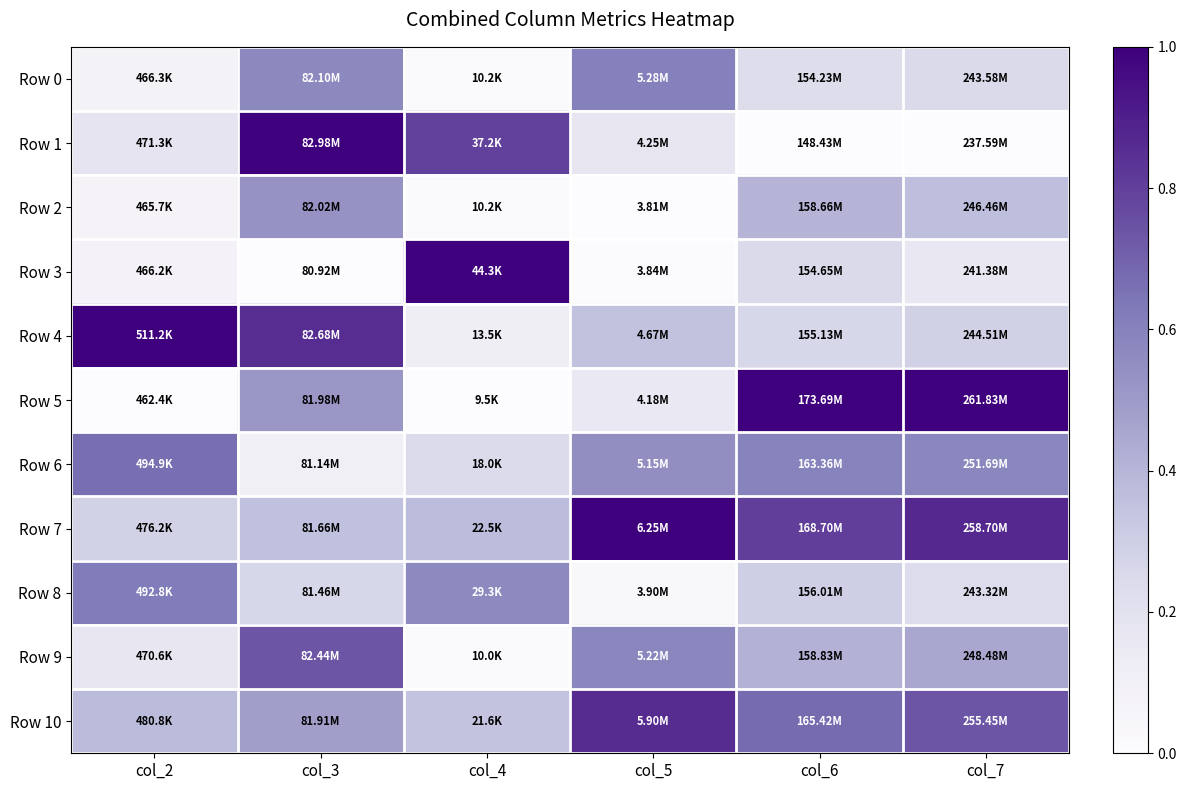

Reading right to left, what are all the values shown in this chart?

Row 0: col_7=0.2	col_6=0.2	col_5=0.6	col_4=0.0	col_3=0.6	col_2=0.1
Row 1: col_7=0.0	col_6=0.0	col_5=0.2	col_4=0.8	col_3=1.0	col_2=0.2
Row 2: col_7=0.4	col_6=0.4	col_5=0.0	col_4=0.0	col_3=0.5	col_2=0.1
Row 3: col_7=0.2	col_6=0.2	col_5=0.0	col_4=1.0	col_3=0.0	col_2=0.1
Row 4: col_7=0.3	col_6=0.3	col_5=0.4	col_4=0.1	col_3=0.9	col_2=1.0
Row 5: col_7=1.0	col_6=1.0	col_5=0.2	col_4=0.0	col_3=0.5	col_2=0.0
Row 6: col_7=0.6	col_6=0.6	col_5=0.6	col_4=0.2	col_3=0.1	col_2=0.7
Row 7: col_7=0.9	col_6=0.8	col_5=1.0	col_4=0.4	col_3=0.4	col_2=0.3
Row 8: col_7=0.2	col_6=0.3	col_5=0.0	col_4=0.6	col_3=0.3	col_2=0.6
Row 9: col_7=0.4	col_6=0.4	col_5=0.6	col_4=0.0	col_3=0.7	col_2=0.2
Row 10: col_7=0.7	col_6=0.7	col_5=0.9	col_4=0.3	col_3=0.5	col_2=0.4